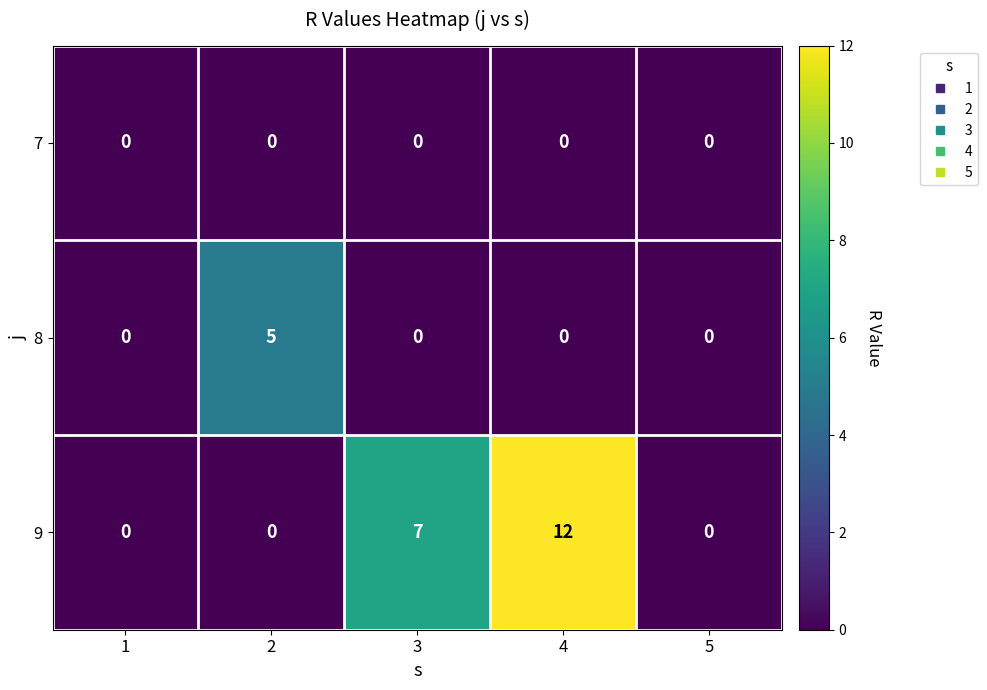

List the series in order of their peak value, lowest first.

7, 8, 9